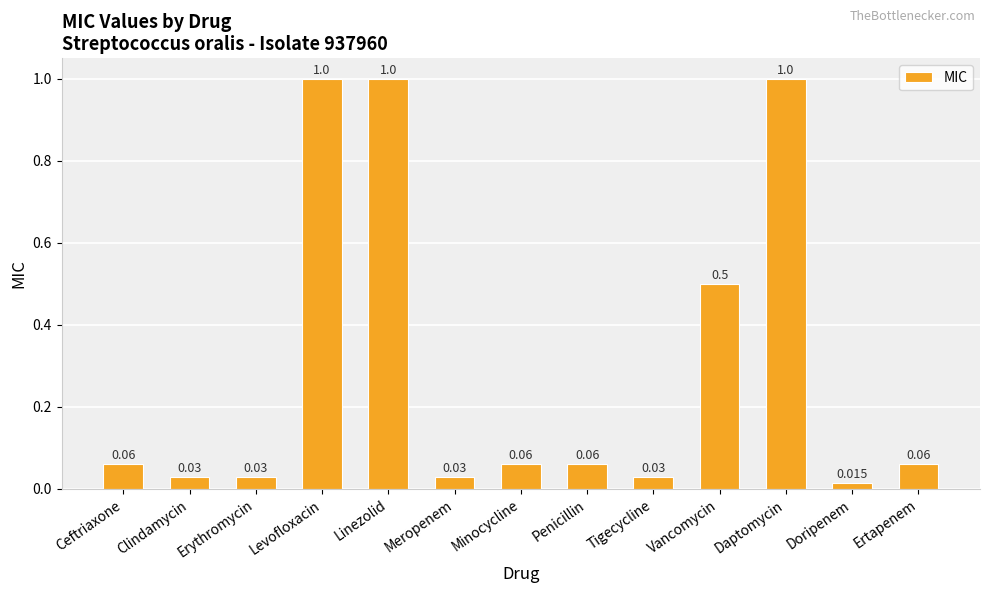

Between Minocycline and Daptomycin, which is larger?

Daptomycin